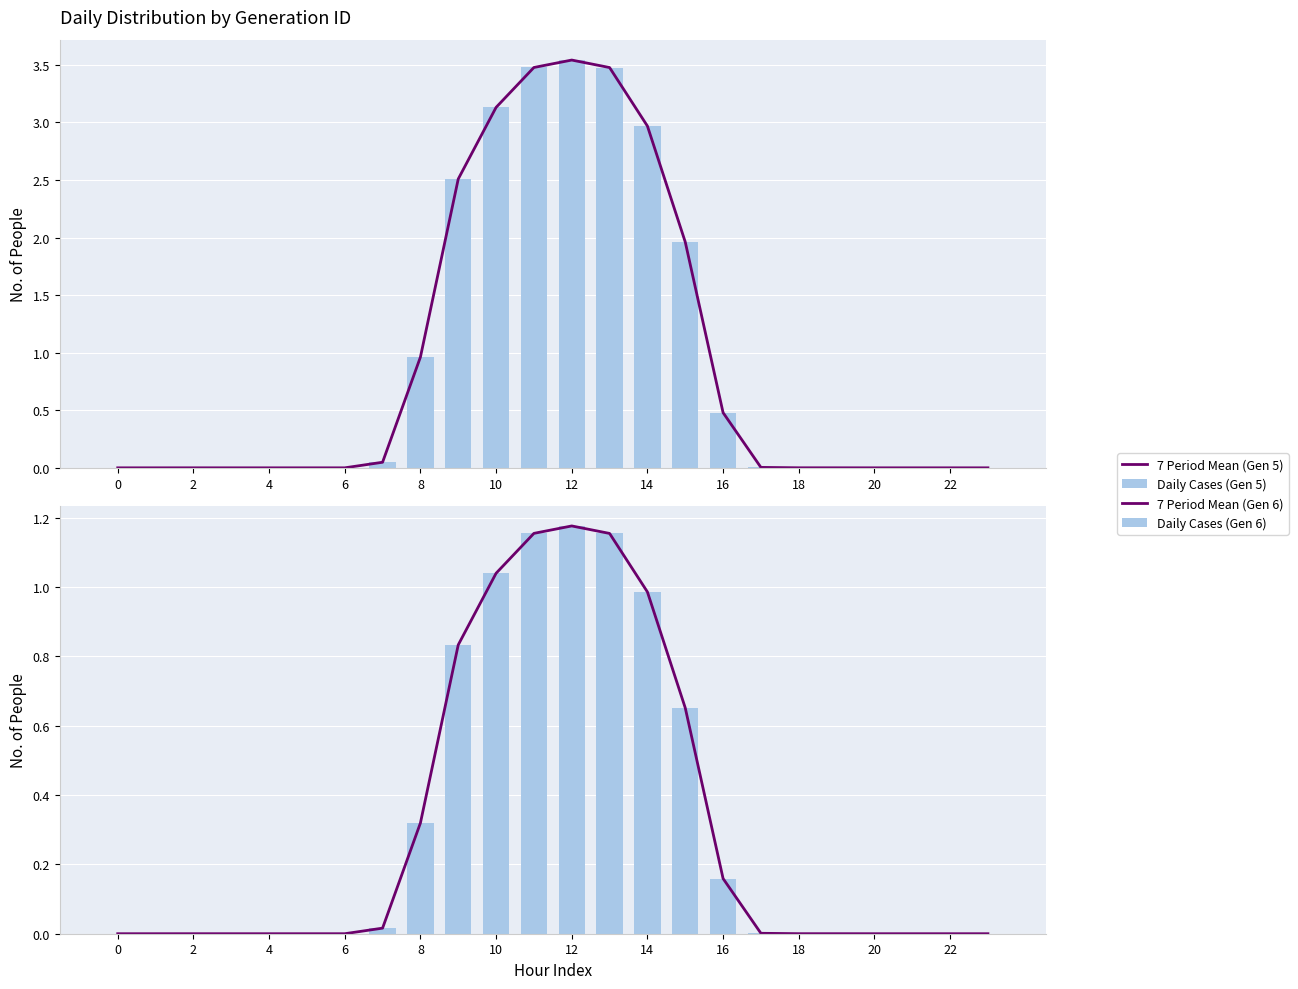

What are all the series names shown in the legend?

7 Period Mean (Gen 5), Daily Cases (Gen 5), 7 Period Mean (Gen 6), Daily Cases (Gen 6)